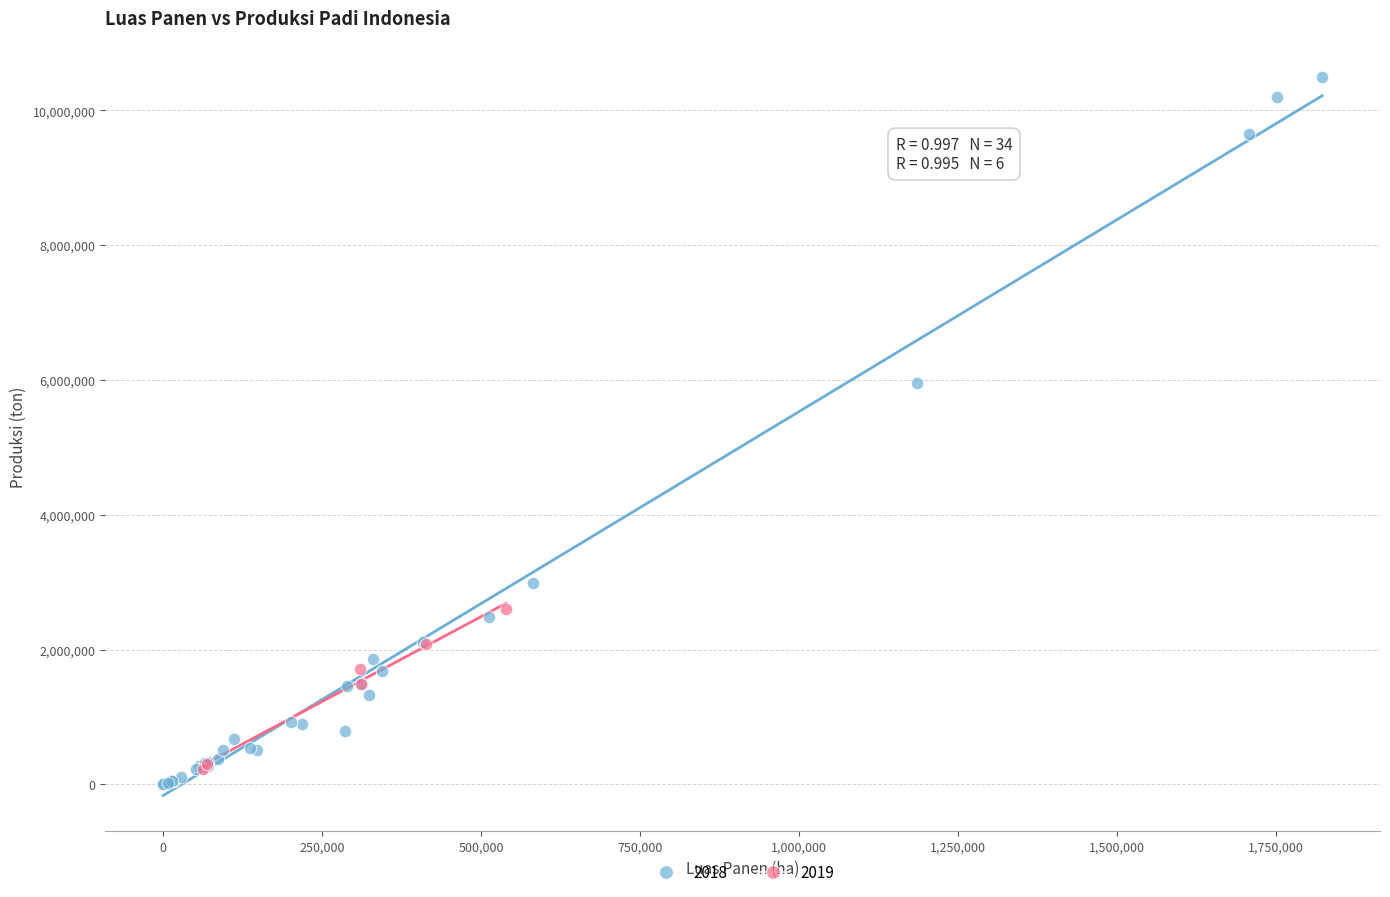

Which series reaches the maximum Y coordinate?

2018